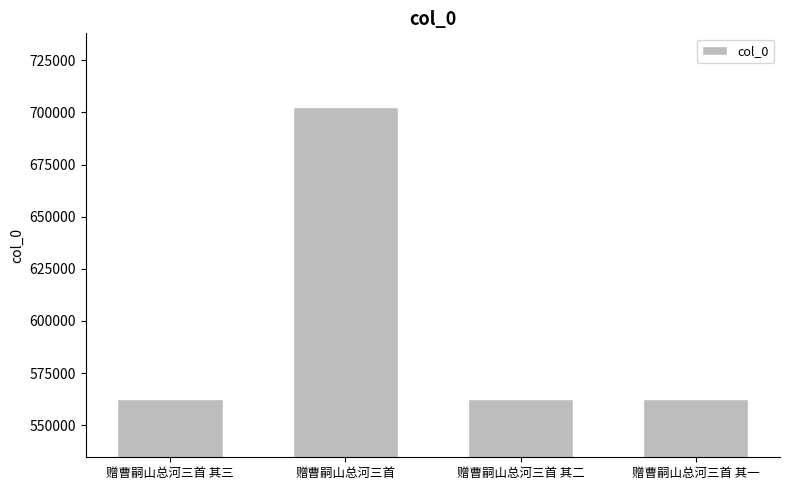

What value does the data have at 赠曹嗣山总河三首 其三?

562731